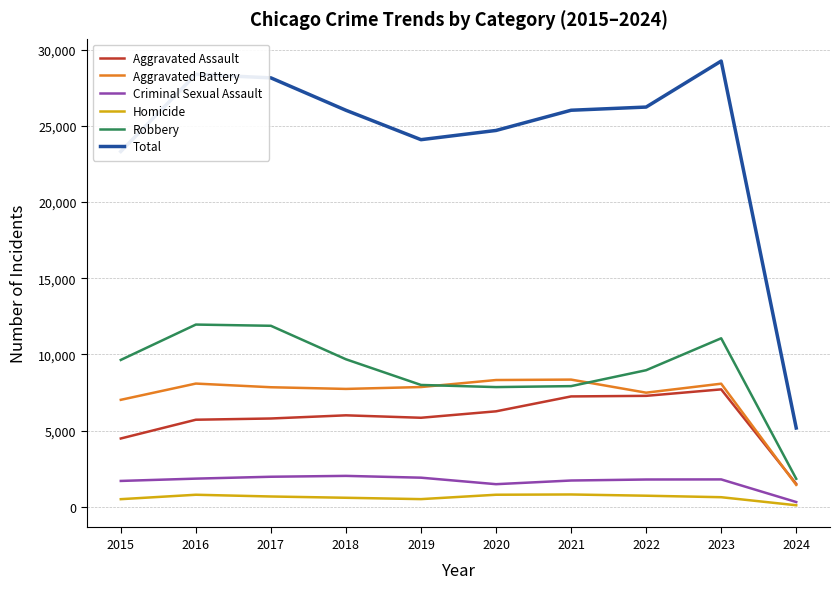

True or false: Aggravated Battery and Total cross at least once.

False